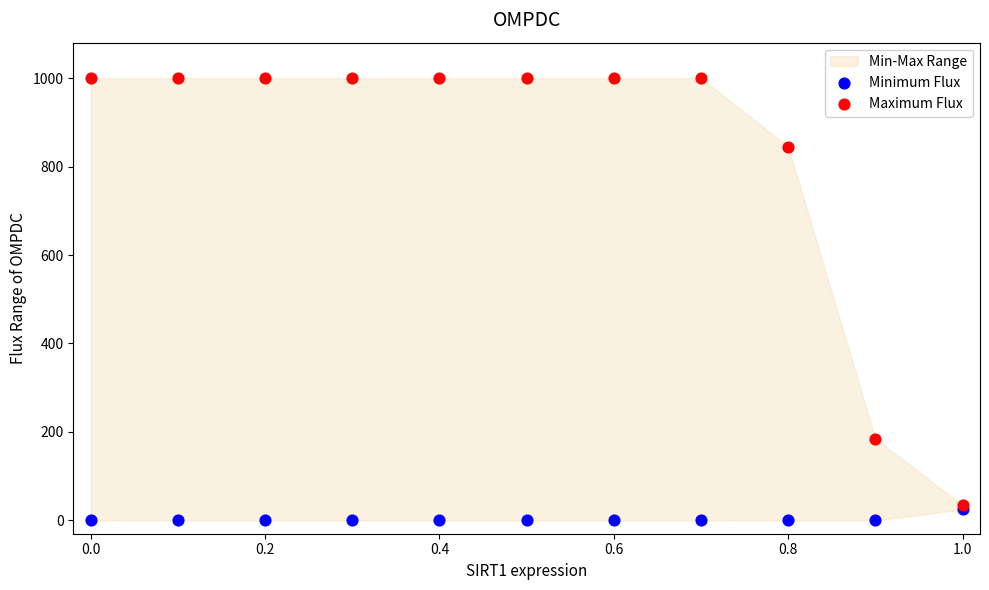

Across all series, what Y value is closest to 500?

185